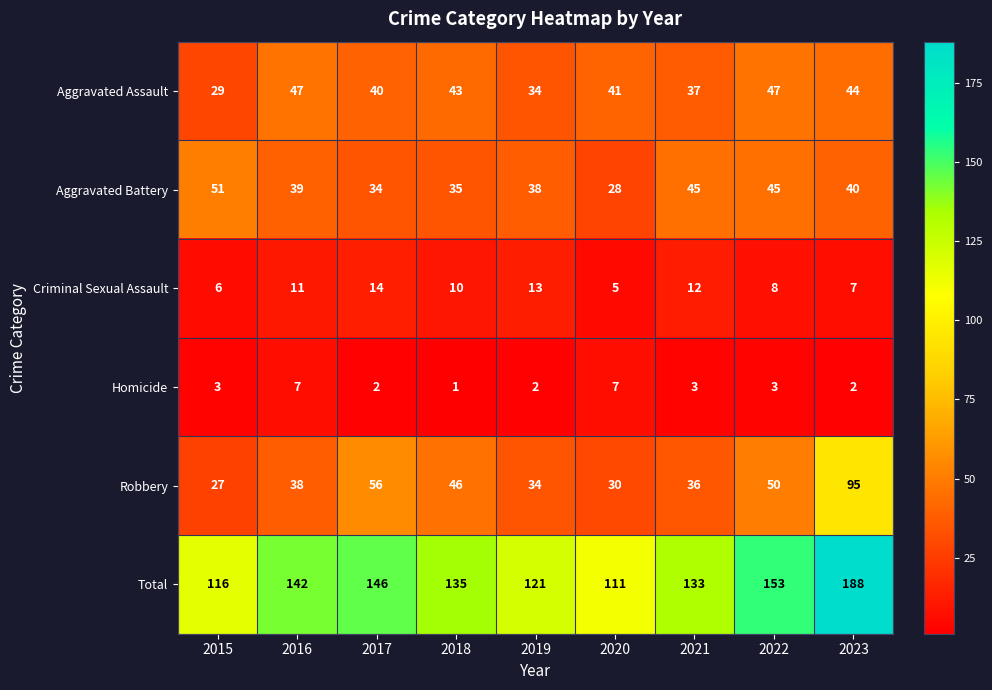

What is the total value across all series at 2021?

266